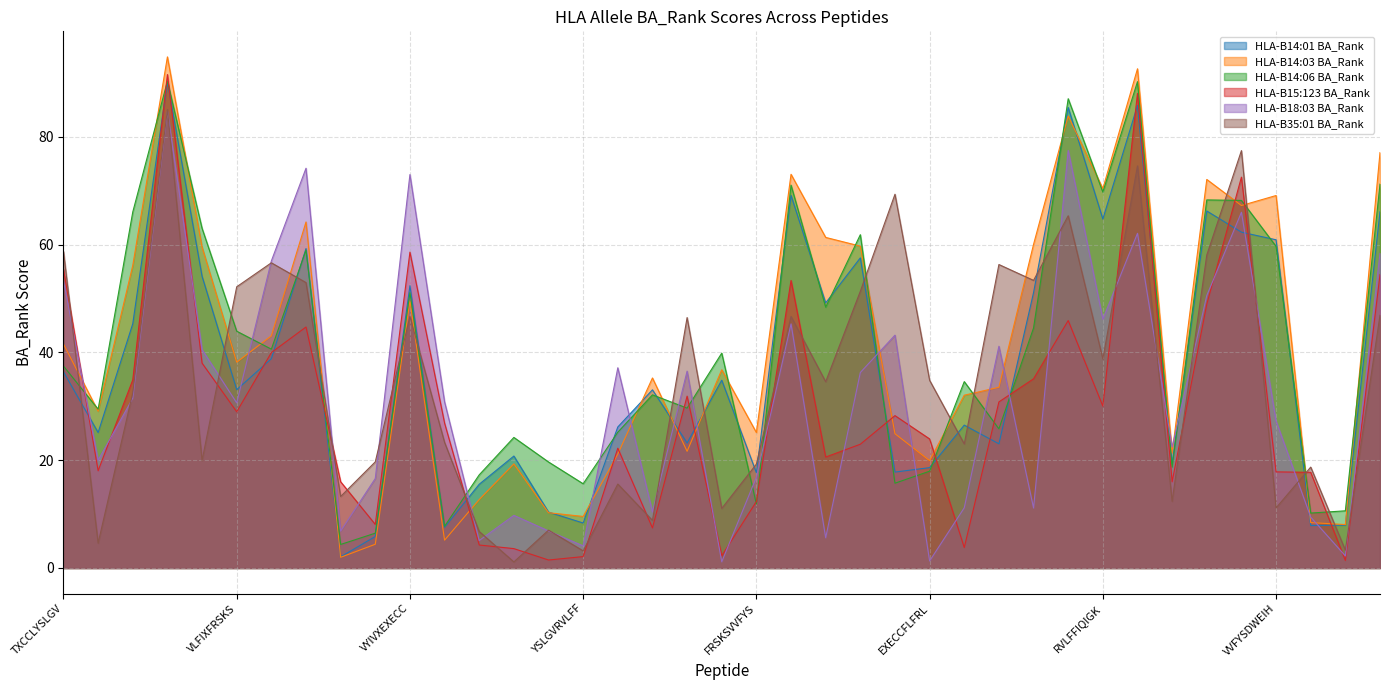

At how many categories does at least one series exceed 63?

14